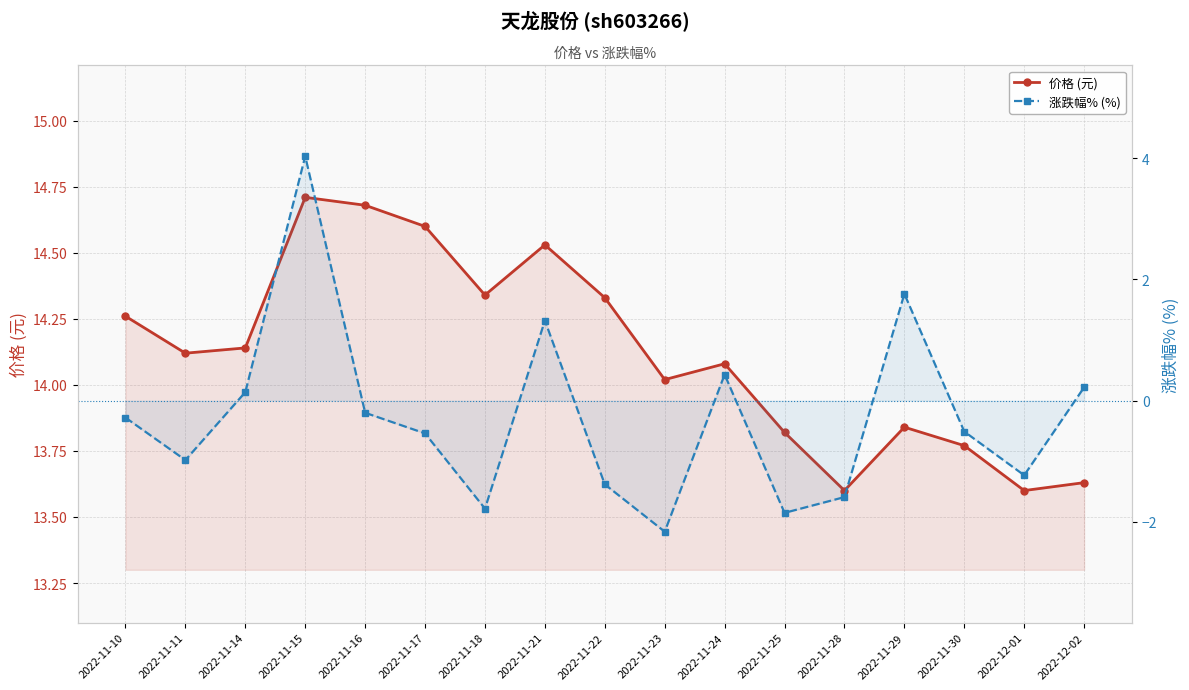

Which series has the largest total across all categories?

价格 (元)